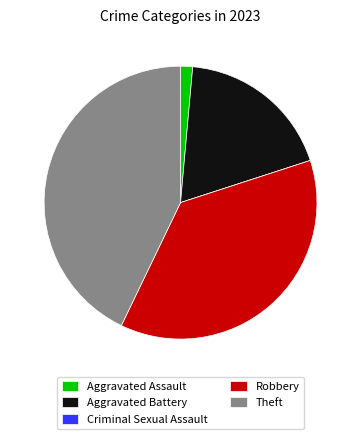

Which category has the biggest portion of the pie?

Theft